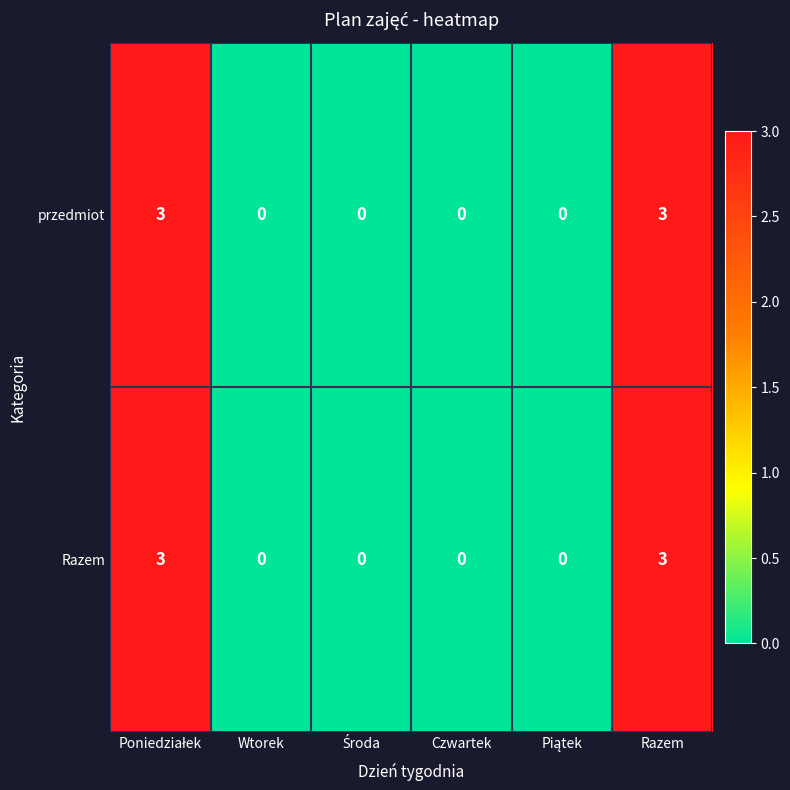

How many przedmiot values are between 0 and 3?

6